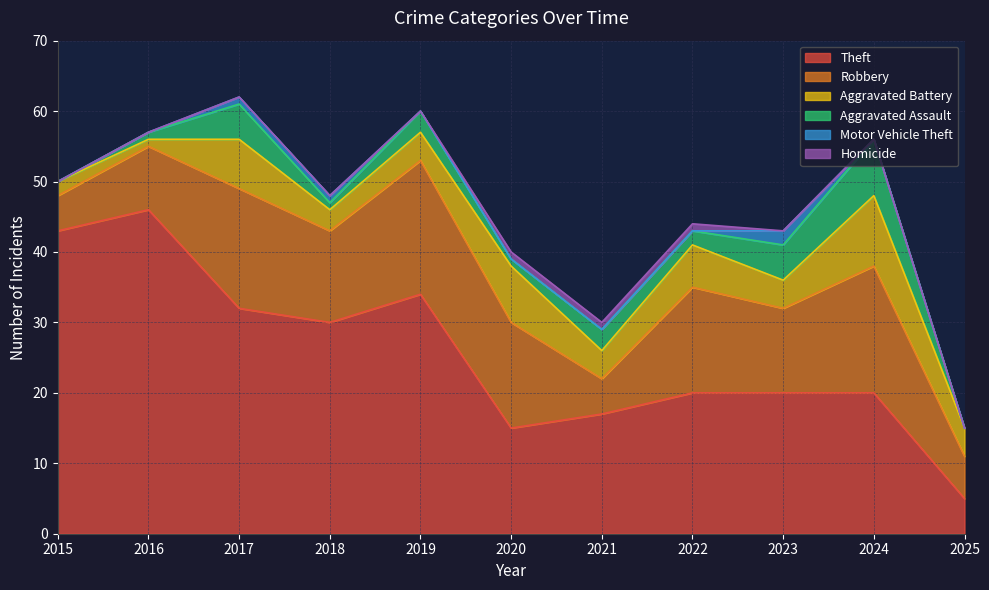

After their last crossing, which series has the higher values: Theft or Robbery?

Robbery